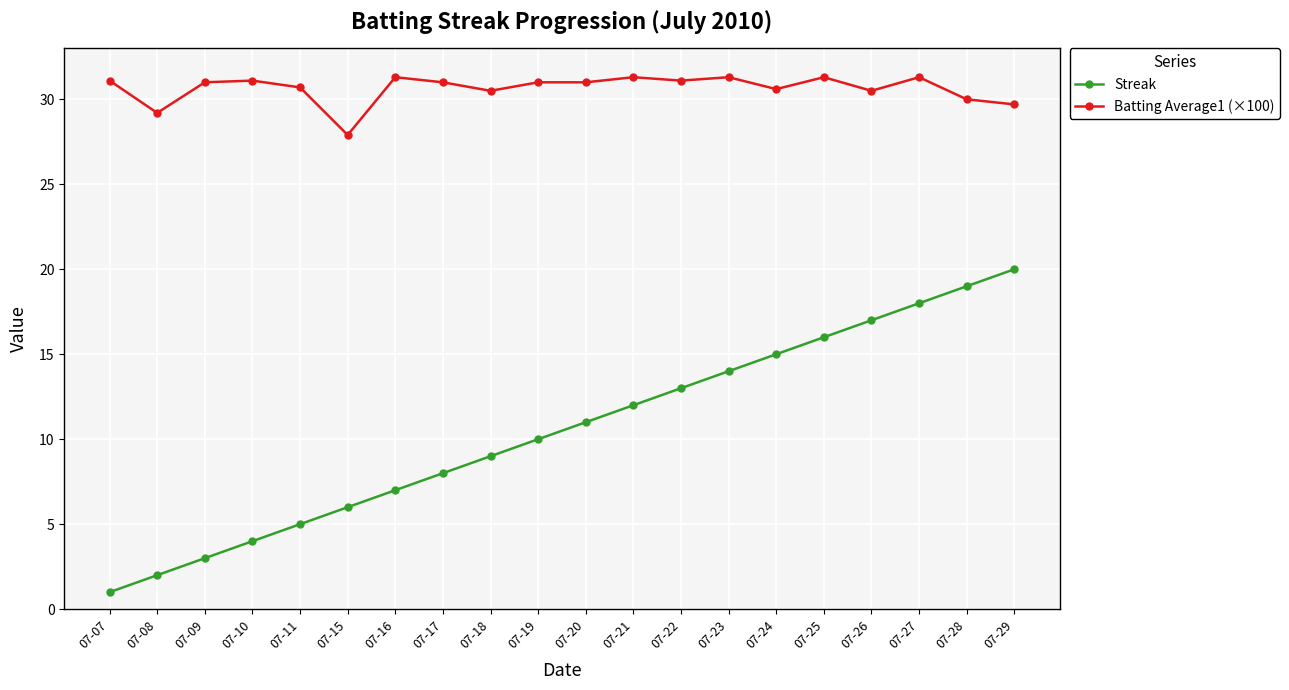

True or false: Streak and Batting Average1 (×100) intersect in this chart.

False